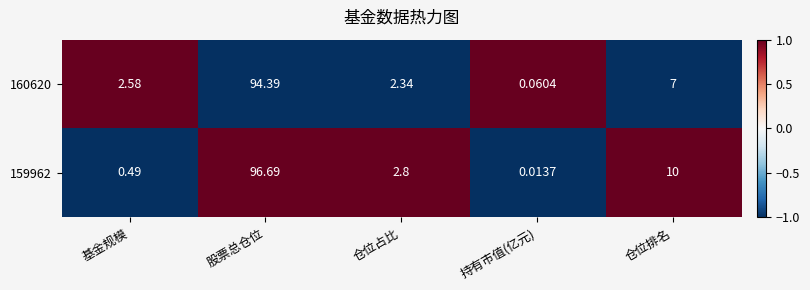

Rank the series at 持有市值(亿元) from lowest to highest value.

159962, 160620